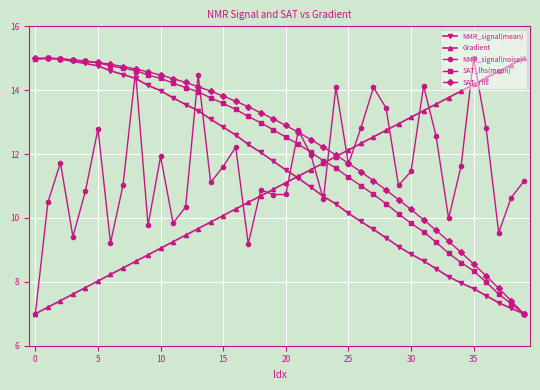

What is the minimum value for NMR_signal(mean)?

7.0